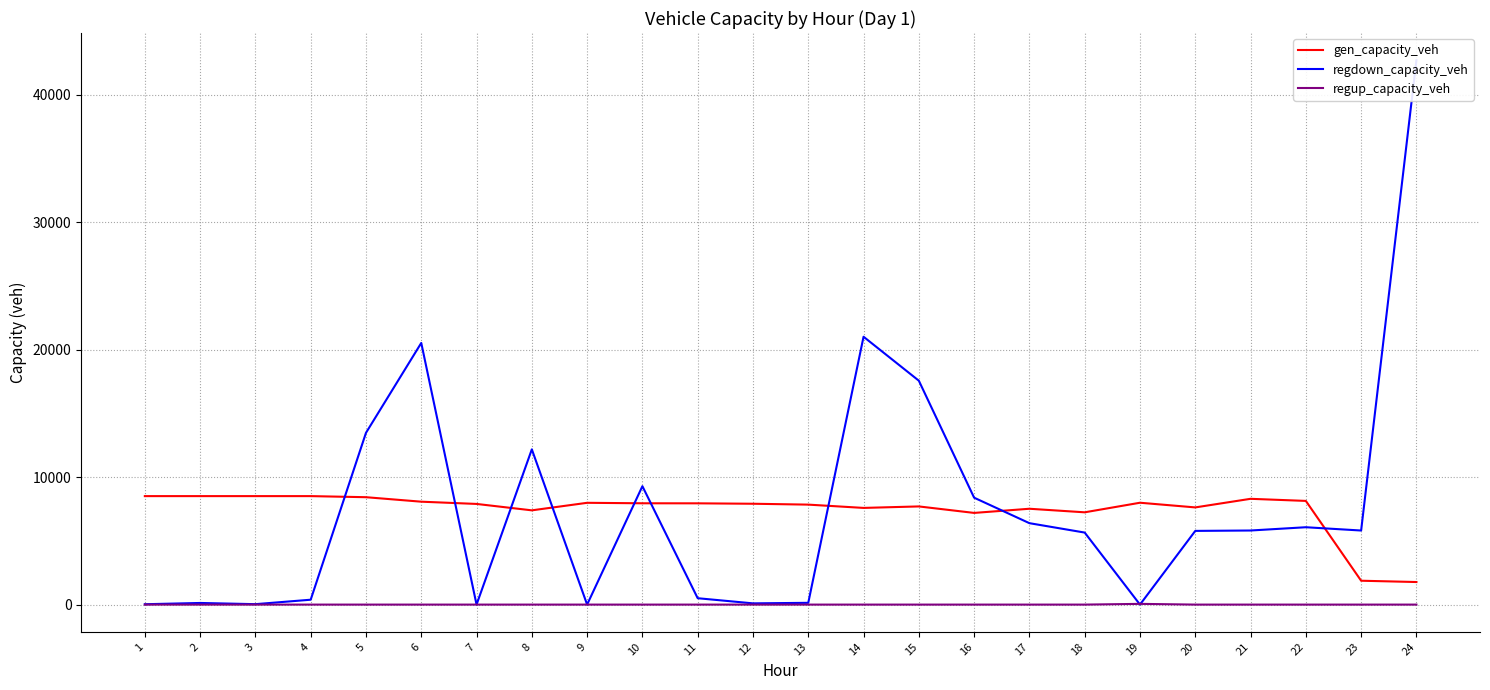

Reading right to left, list all the values displayed in this chart.

gen_capacity_veh: 24=1771.3	23=1873.1	22=8137.6	21=8302.4	20=7627.4	19=7994.2	18=7242.7	17=7522.3	16=7195.5	15=7704.6	14=7588.1	13=7846.3	12=7915.0	11=7947.8	10=7951.7	9=7988.5	8=7397.4	7=7900.5	6=8076.6	5=8428.9	4=8514.0	3=8514.0	2=8514.0	1=8514.0
regdown_capacity_veh: 24=42724.1	23=5813.8	22=6071.5	21=5814.8	20=5784.1	19=0.0	18=5652.7	17=6390.3	16=8390.4	15=17572.5	14=21022.7	13=139.0	12=96.8	11=500.4	10=9291.7	9=0.0	8=12183.8	7=0.0	6=20535.7	5=13480.5	4=383.0	3=34.3	2=127.8	1=28.7
regup_capacity_veh: 24=0.0	23=0.0	22=0.0	21=0.0	20=0.0	19=56.8	18=0.0	17=0.0	16=0.0	15=0.0	14=0.0	13=0.0	12=0.0	11=0.0	10=0.0	9=0.0	8=0.0	7=0.0	6=0.0	5=0.0	4=0.0	3=0.0	2=0.0	1=0.0